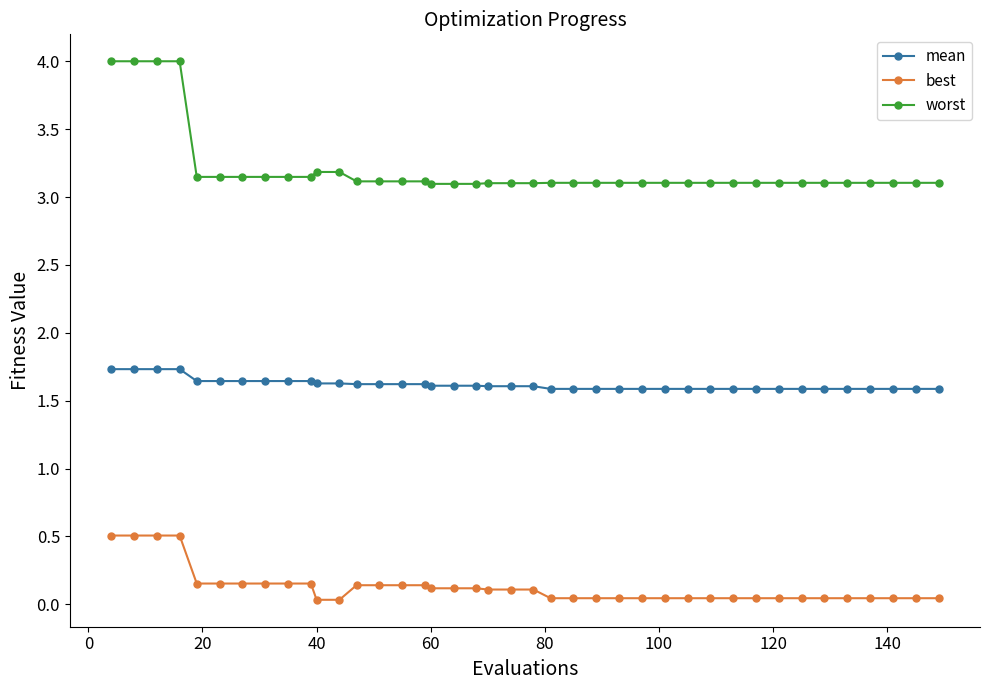

What is the sum of all worst values?

128.2